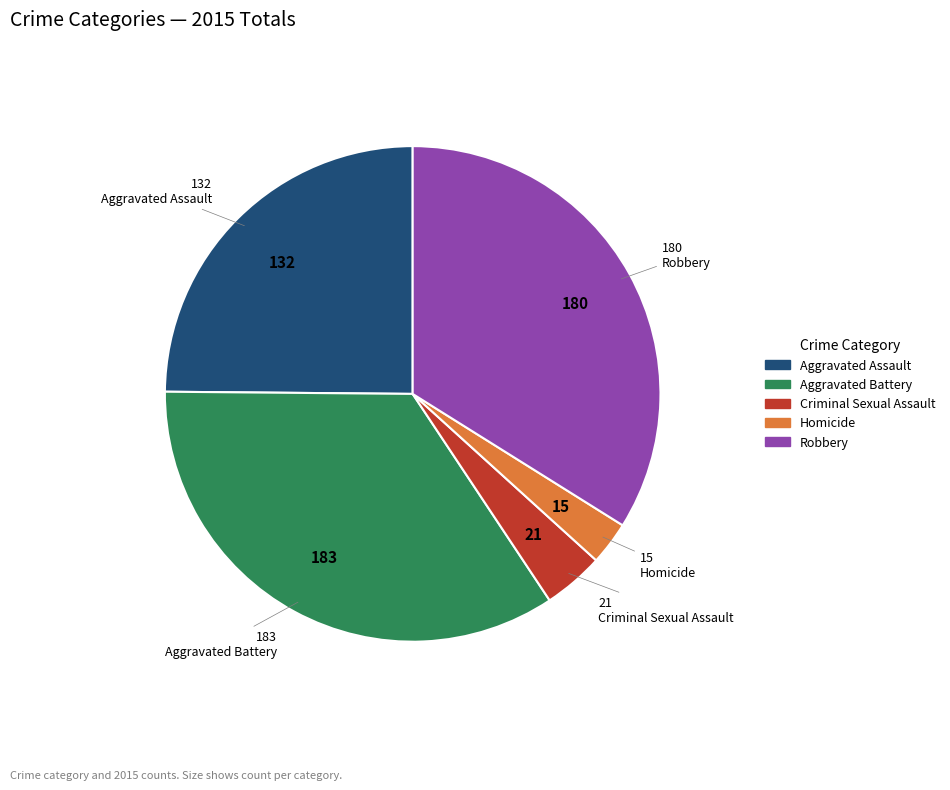

Between Aggravated Assault and Criminal Sexual Assault, which is larger?

Aggravated Assault